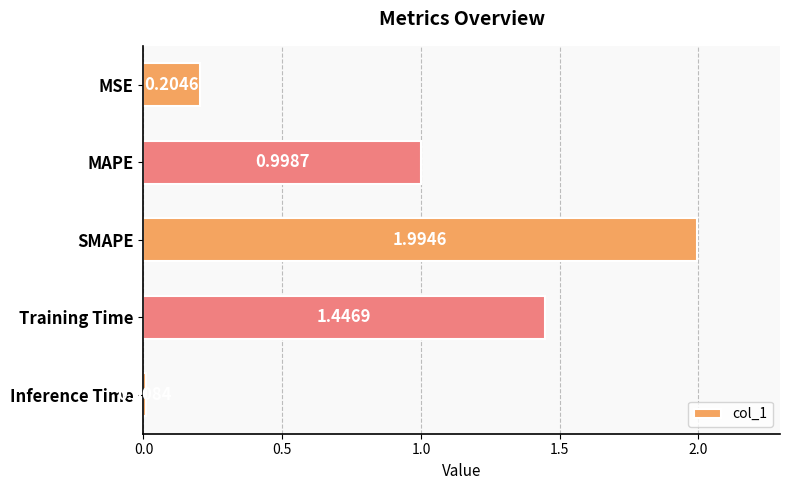

List the labels in order of value, largest first.

SMAPE, Training Time, MAPE, MSE, Inference Time